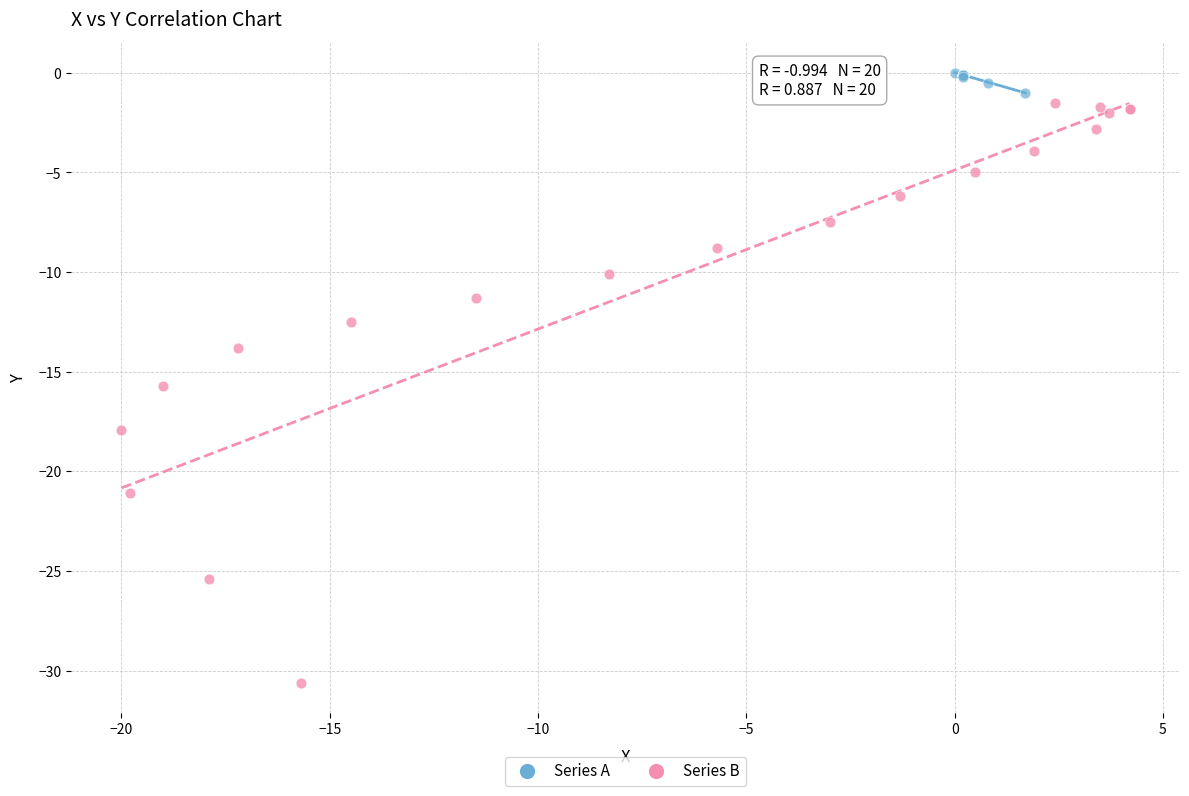

Which series reaches the minimum Y coordinate?

Series B